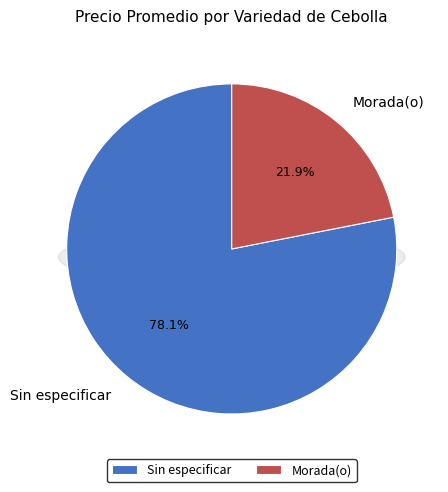

Which has a higher value, Sin especificar or Sin especificar?

Sin especificar